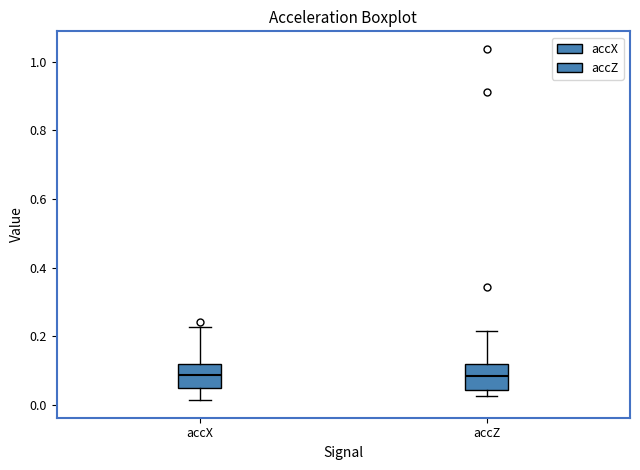

Reading left to right, read every box against the y-axis: the position of its median line, the range the box covers, and the ends of its whiskers. The values are not printed on the chart, so give them approximately, as read against the axis.

accX: median 0.08, box 0.06 to 0.12, whiskers 0.02 to 0.22
accZ: median 0.08, box 0.04 to 0.12, whiskers 0.02 to 0.22